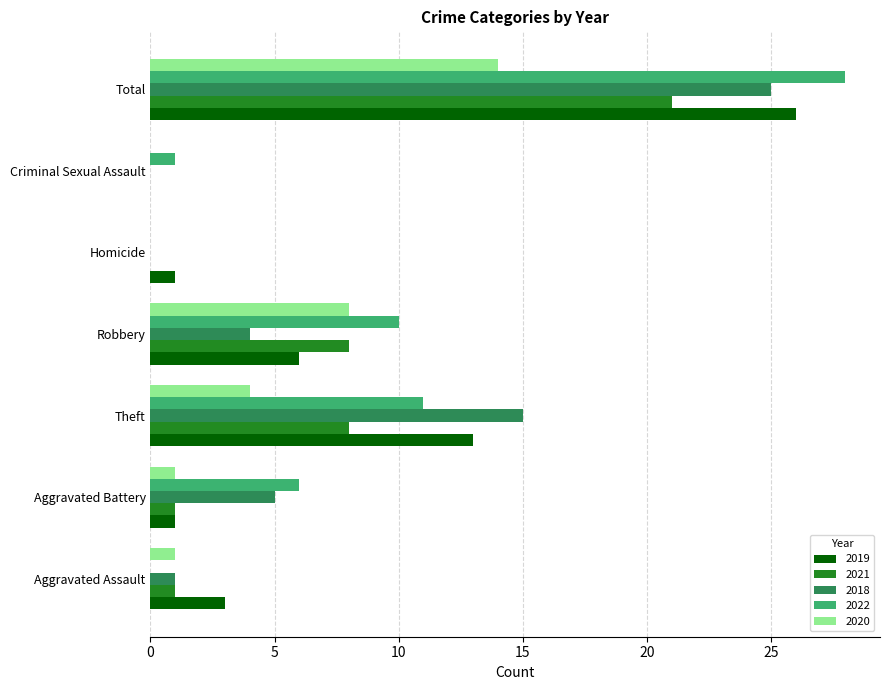

What is the sum of the 2020 values at Robbery and Total?

22